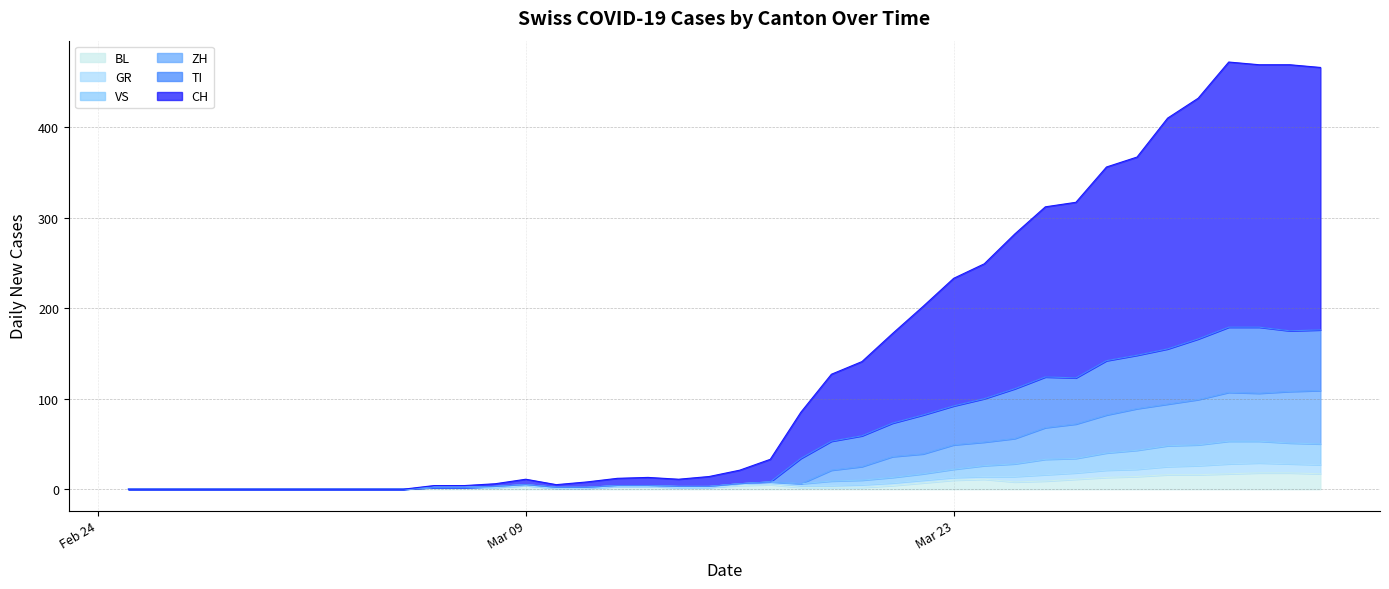

What is the greatest value displayed?

472